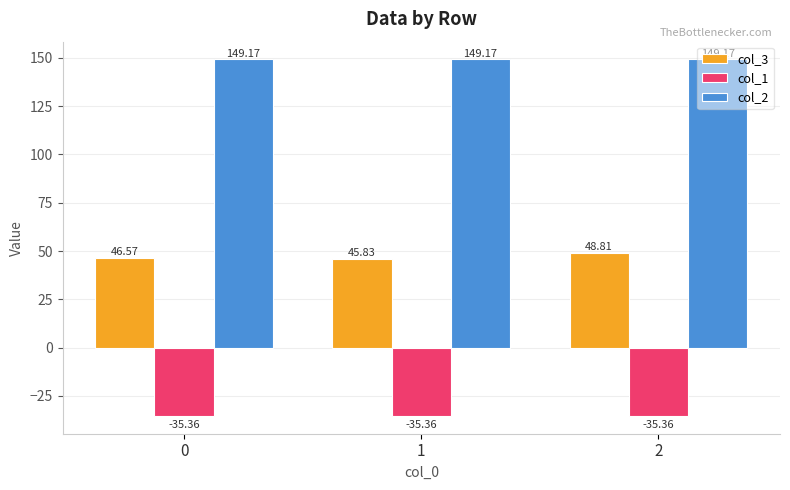

The value of col_3 at 0 is 46.6. True or false?

True